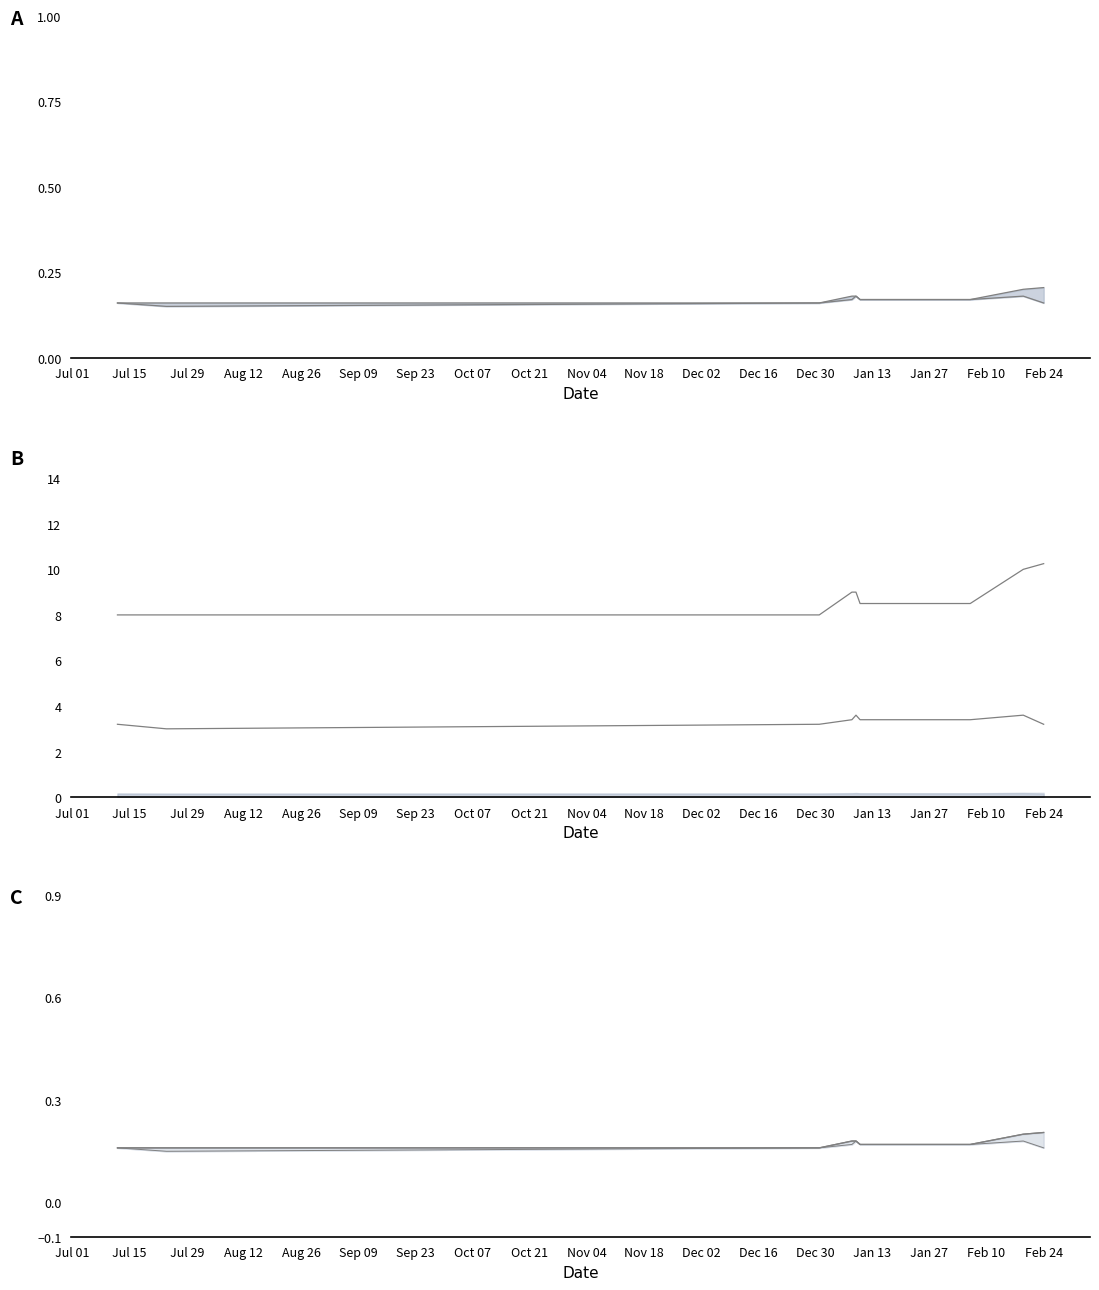

What is the label of the 9th point from the left?

Oct 21